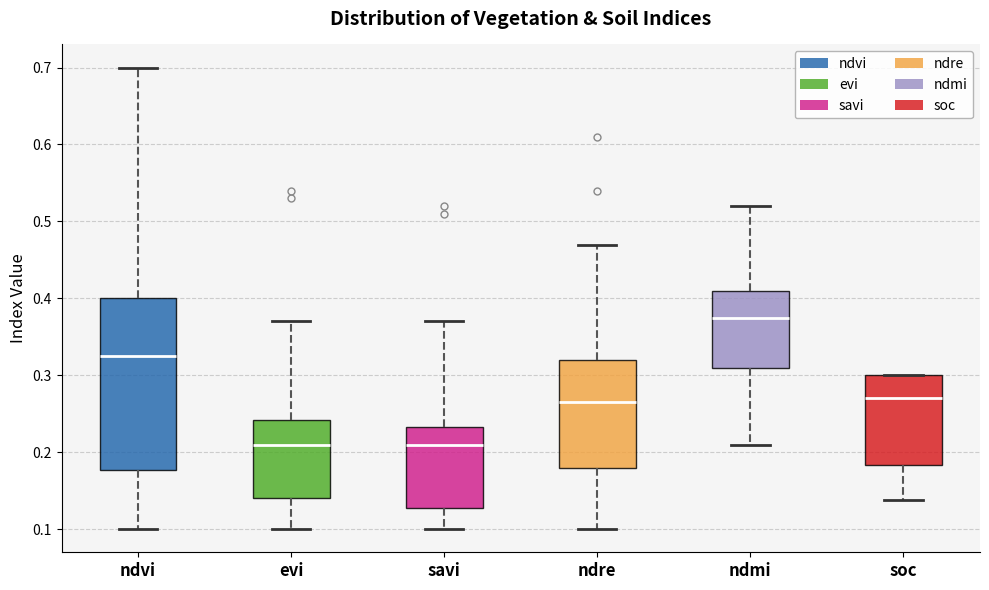

Which box is the tallest, from its lower edge to its upper edge?

ndvi